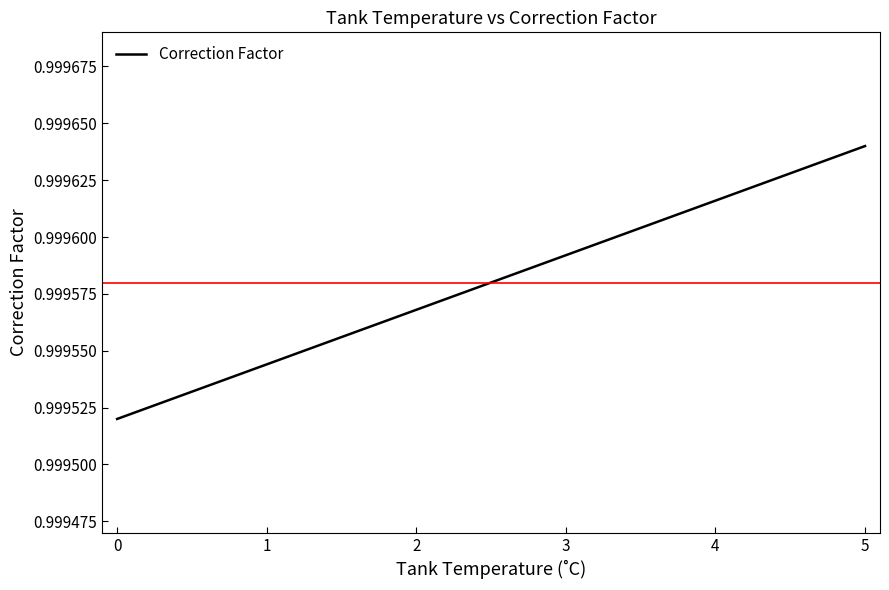

What is the sum of all values?

6.0